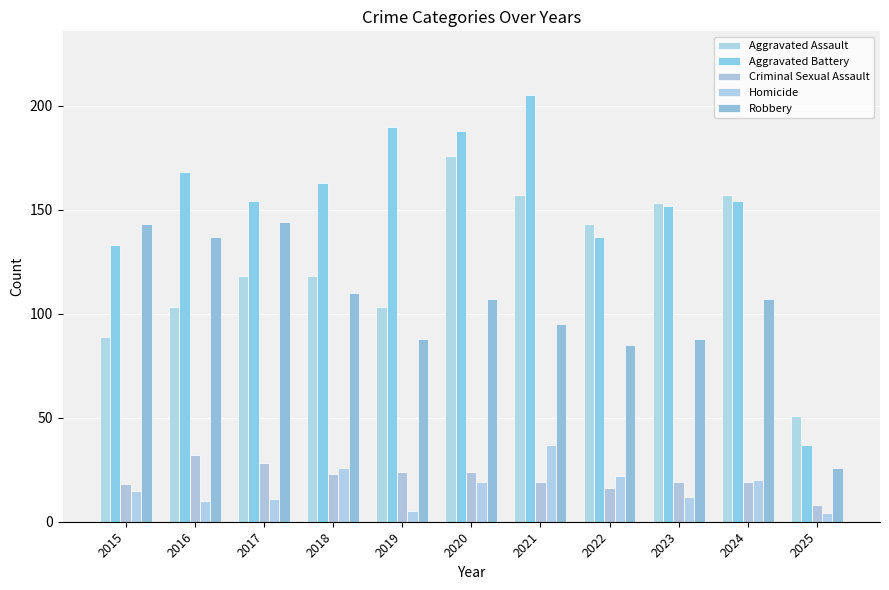

At which label is Aggravated Battery closest to 121?

2015